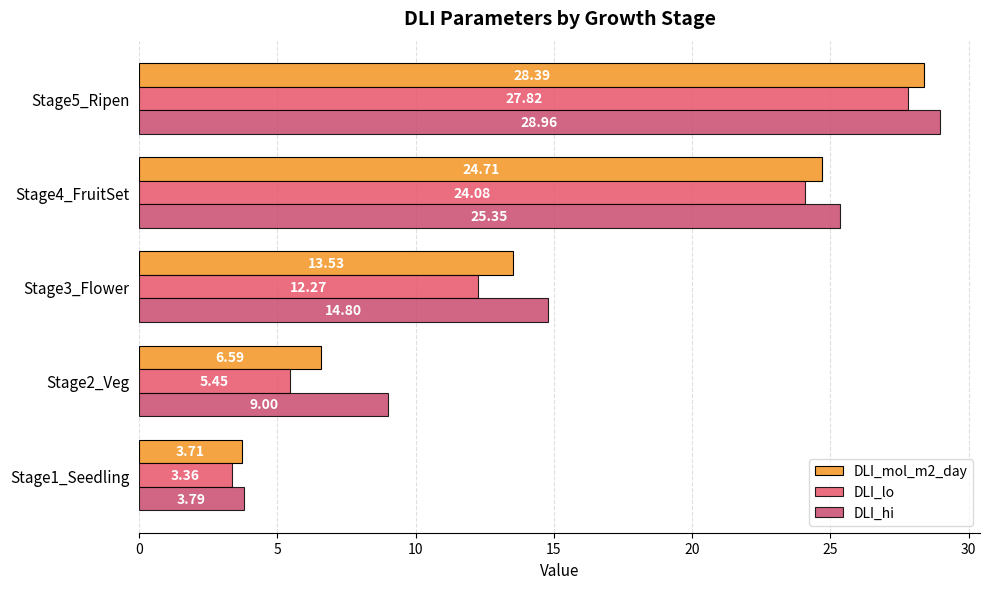

What is the difference between the maximum and minimum values in the DLI_hi series?

25.2